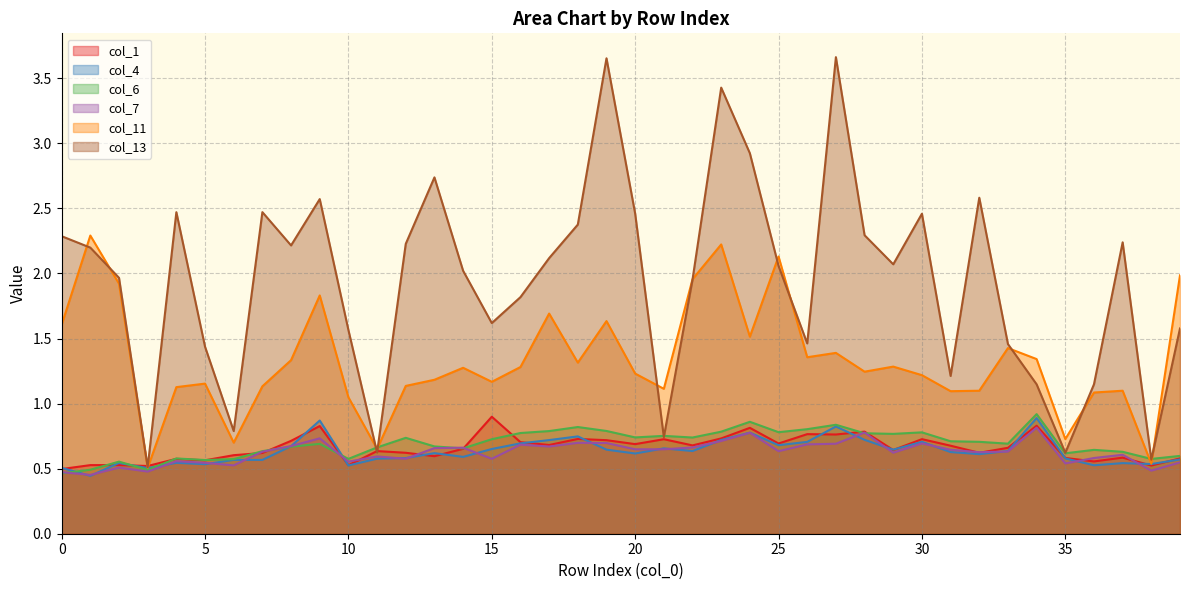

How many values in the 11 series exceed 1?

35